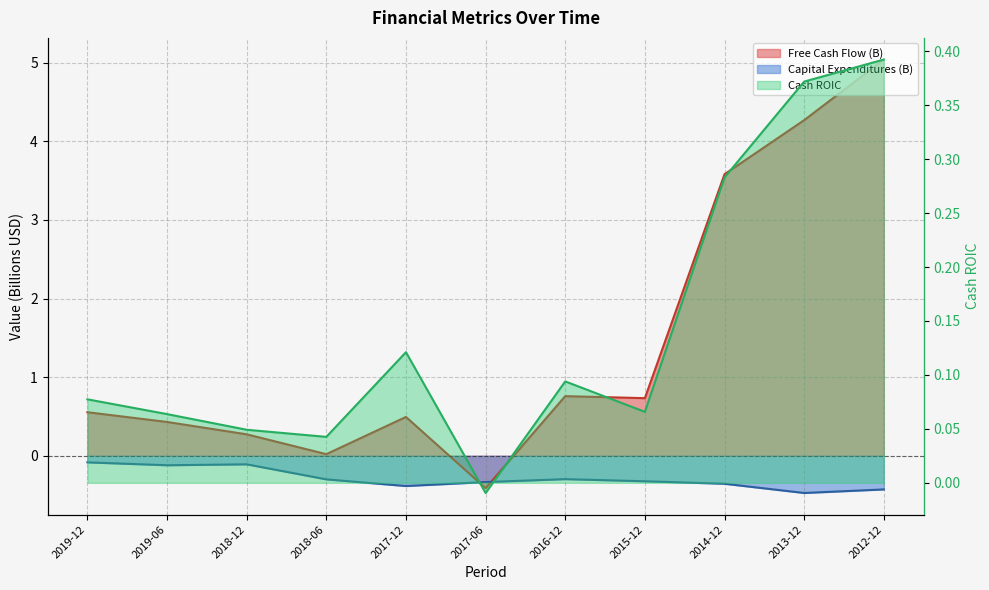

What is the difference between the maximum and minimum values in the Cash ROIC series?

0.4